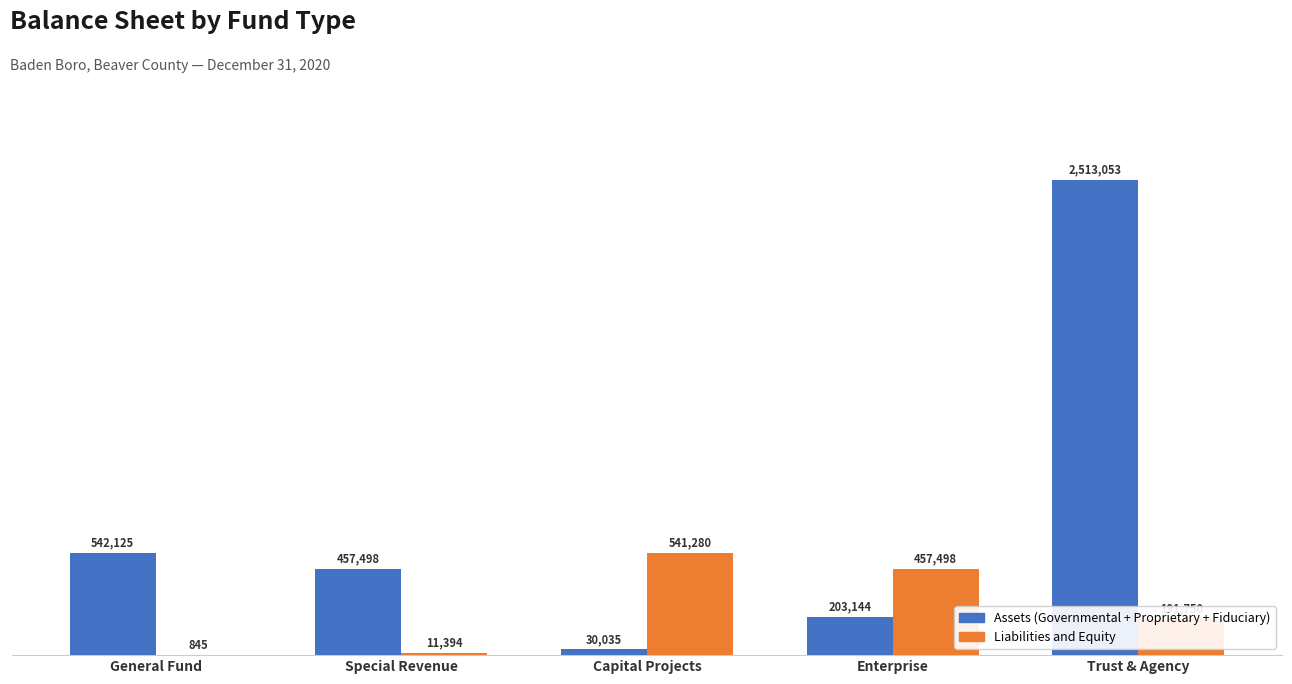

What is the label of the 5th bar from the left?

Trust & Agency